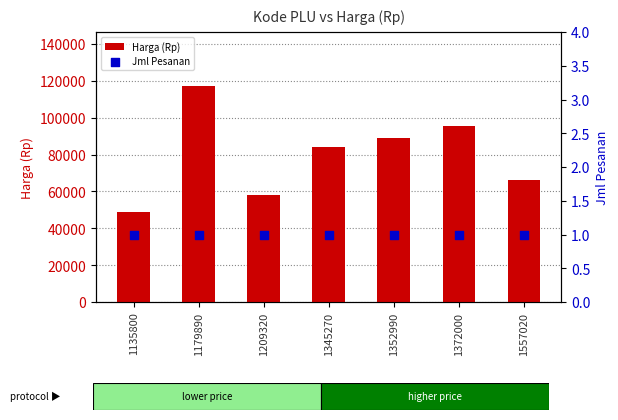

At how many categories does at least one series exceed 85759?

3